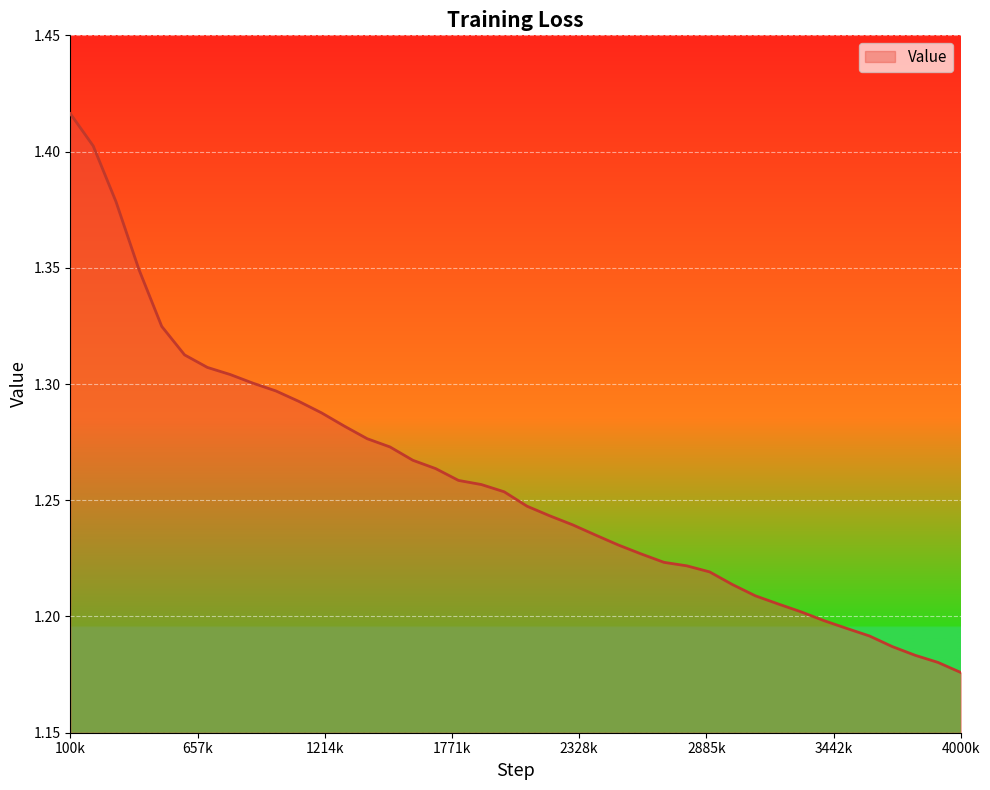

How many lines are shown in the chart?

1